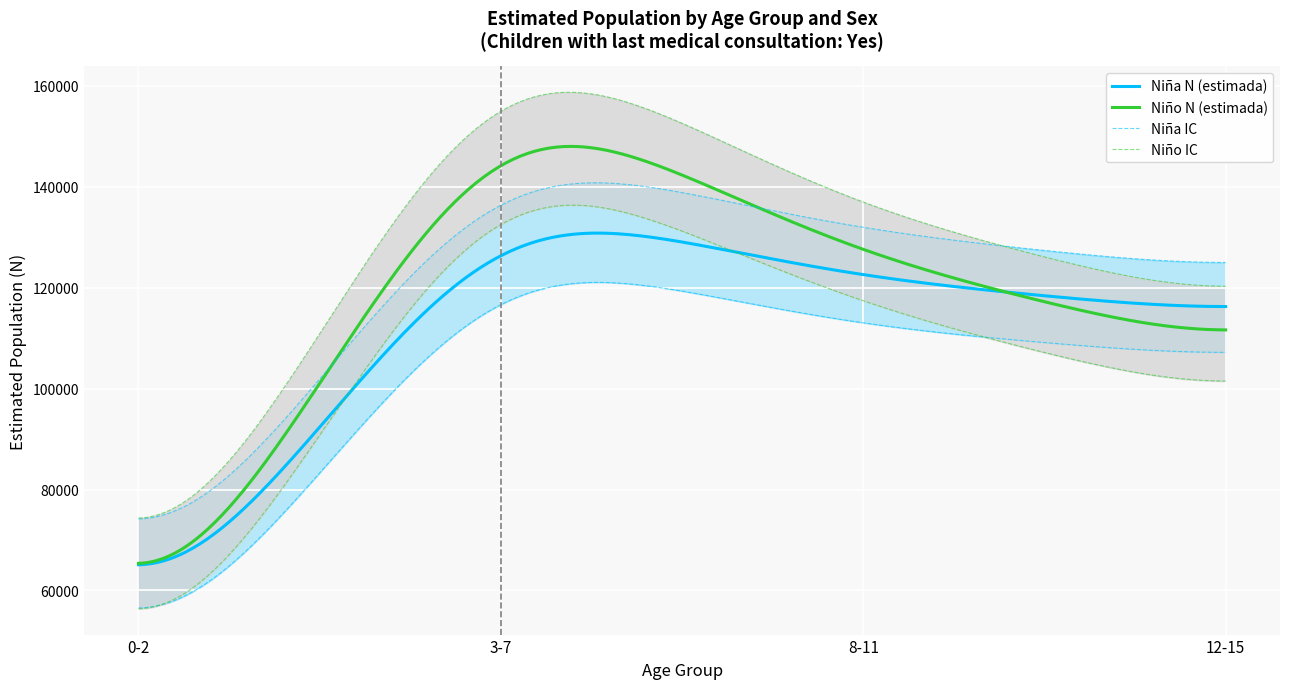

What is the label of the 1st point from the right?

12-15